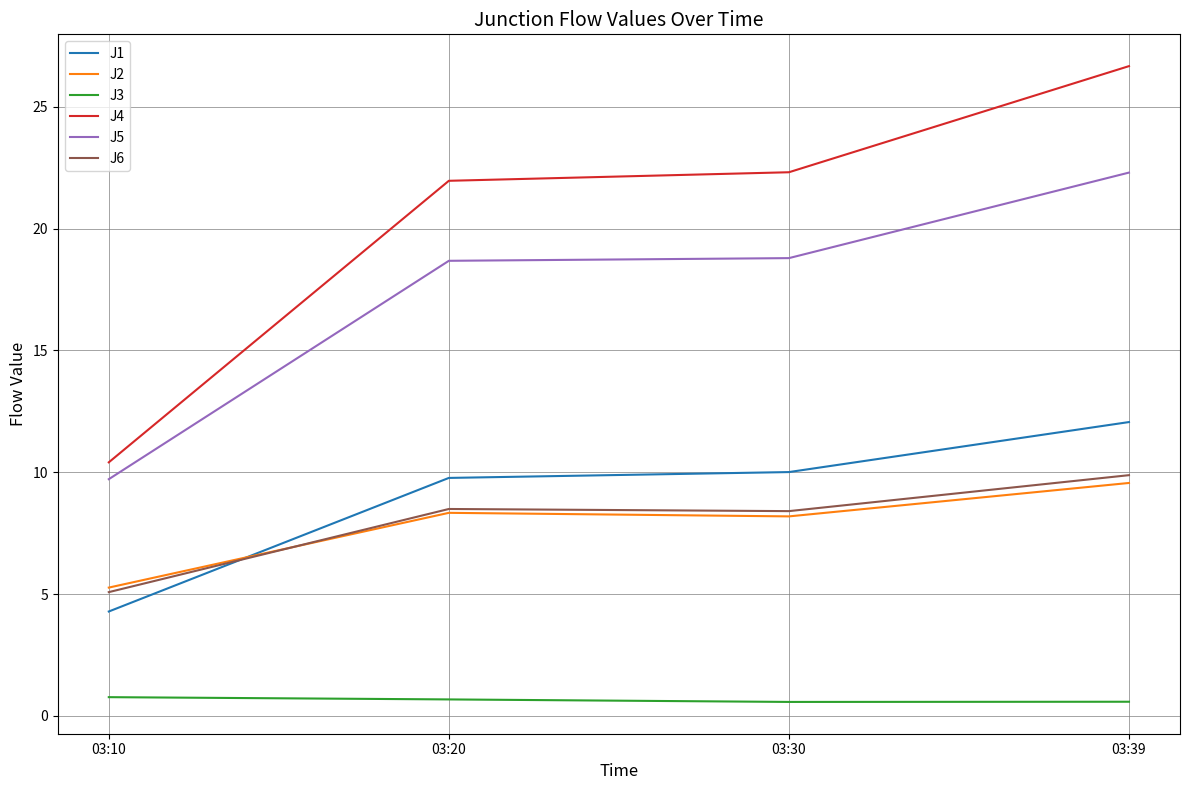

What is the difference between the J3 values at 03:10 and 03:39?

0.2